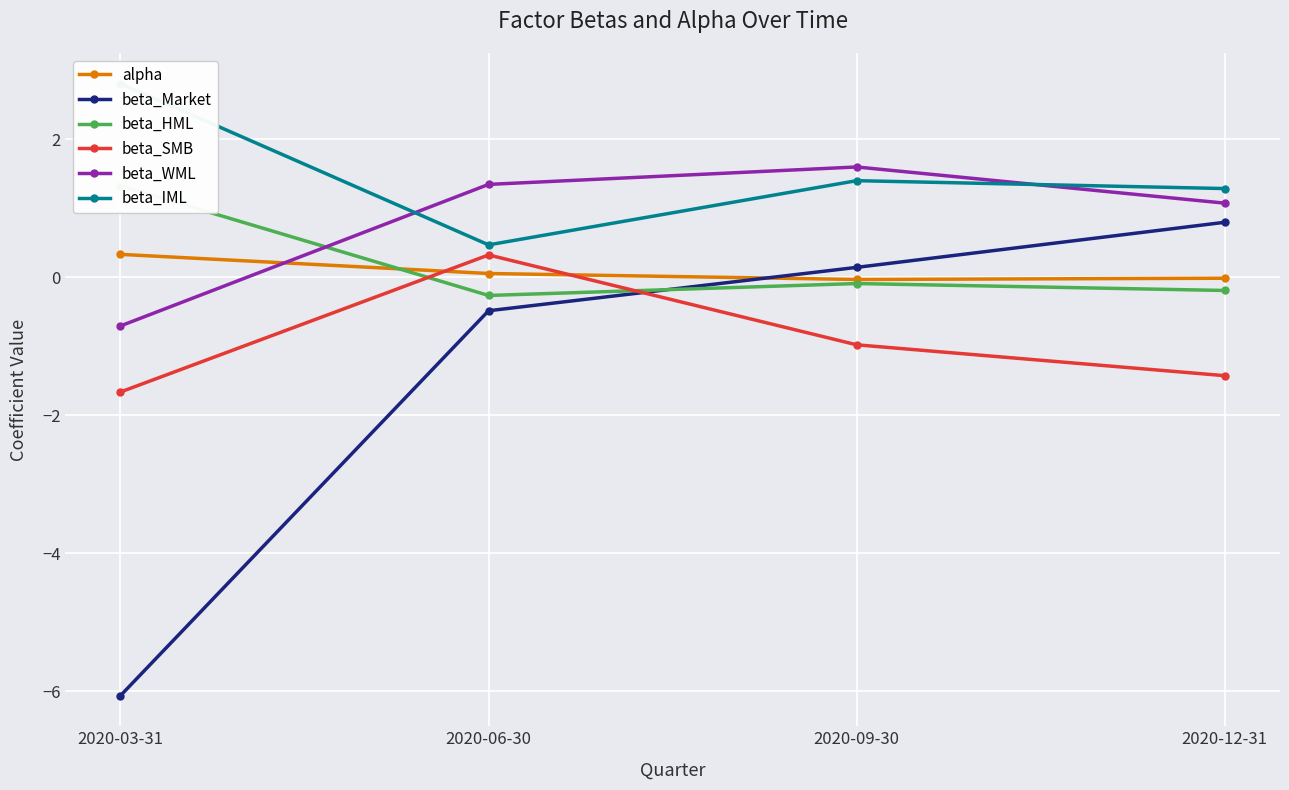

What is the difference between the beta_SMB values at 2020-06-30 and 2020-09-30?

1.3